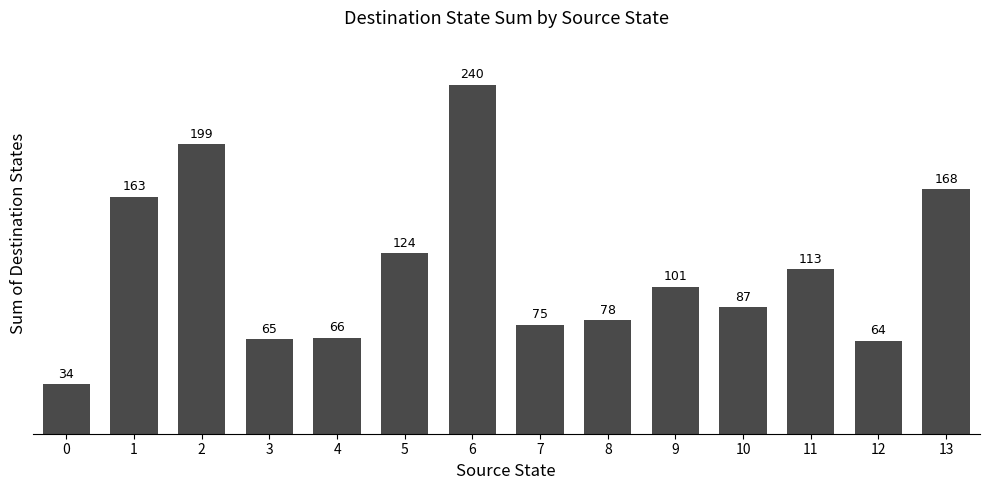

Read the value at 4, to the nearest 50.

50